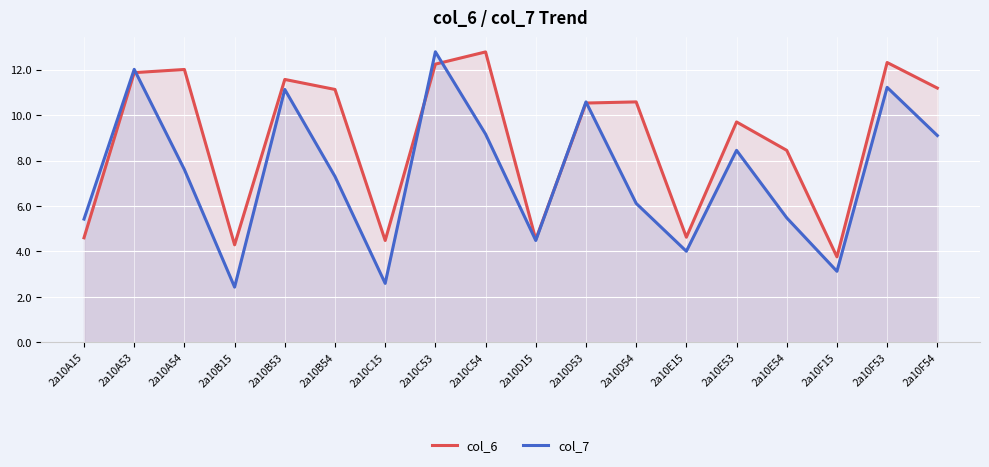

What is the value of the col_7 point at the 8th from the left?

12.8